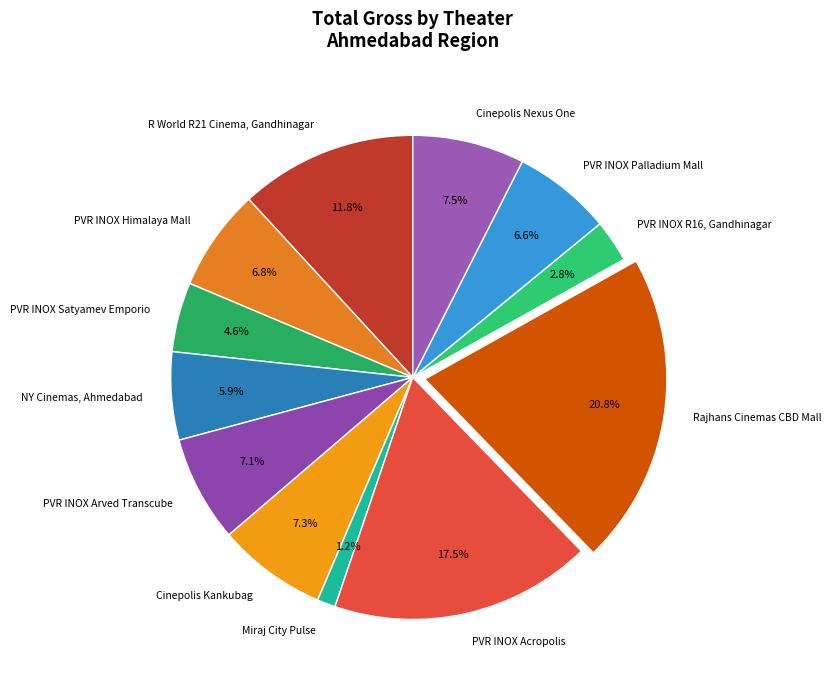

True or false: Cinepolis Kankubag accounts for 7% of the total.

True